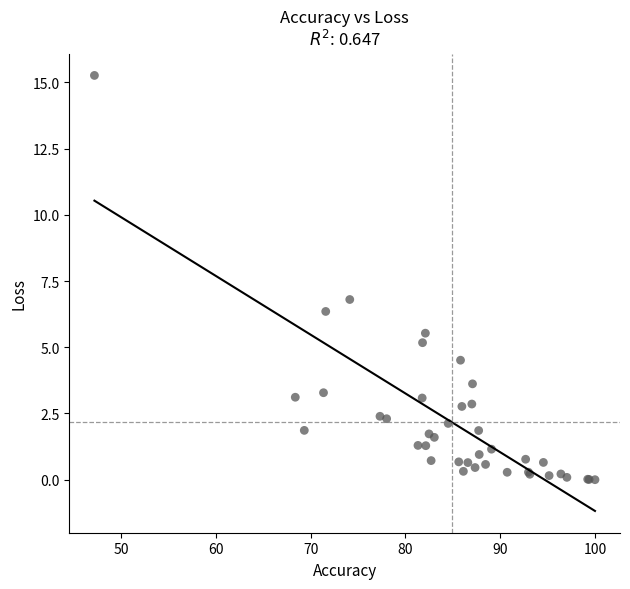

What Y value in the scatter plot is closest to 7?

6.8